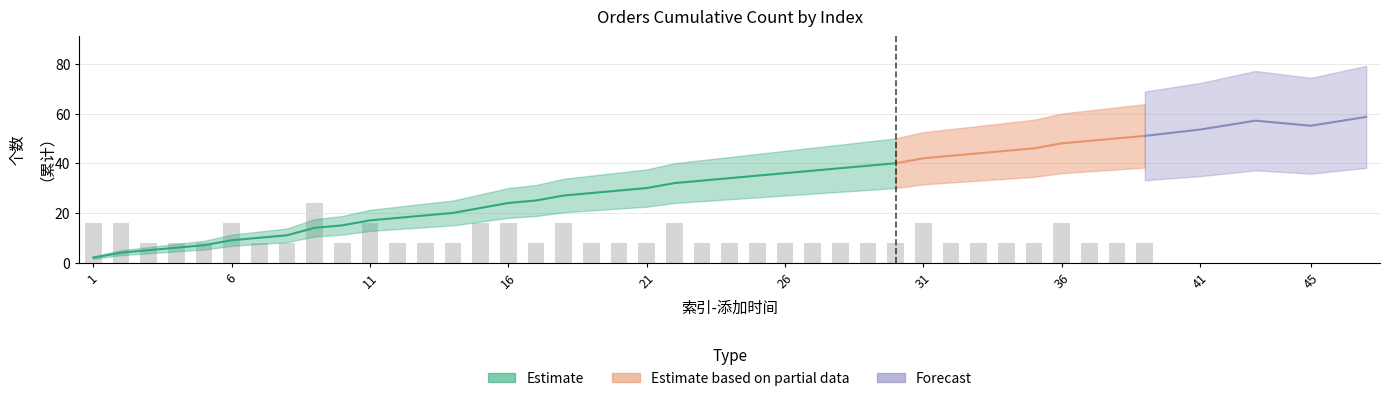

Which label corresponds to the largest value in the chart?

9